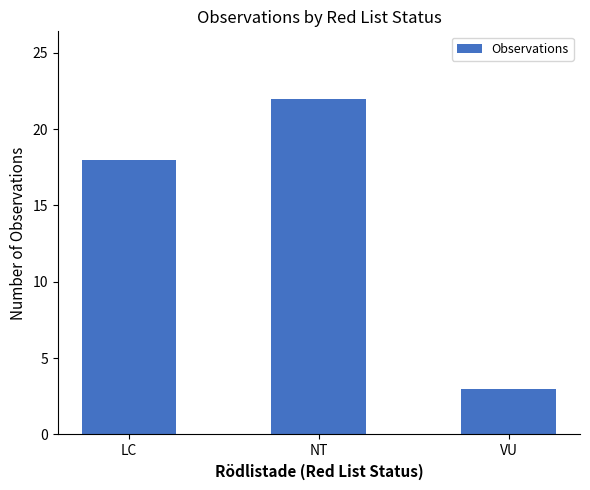

How many bars are there in total?

3